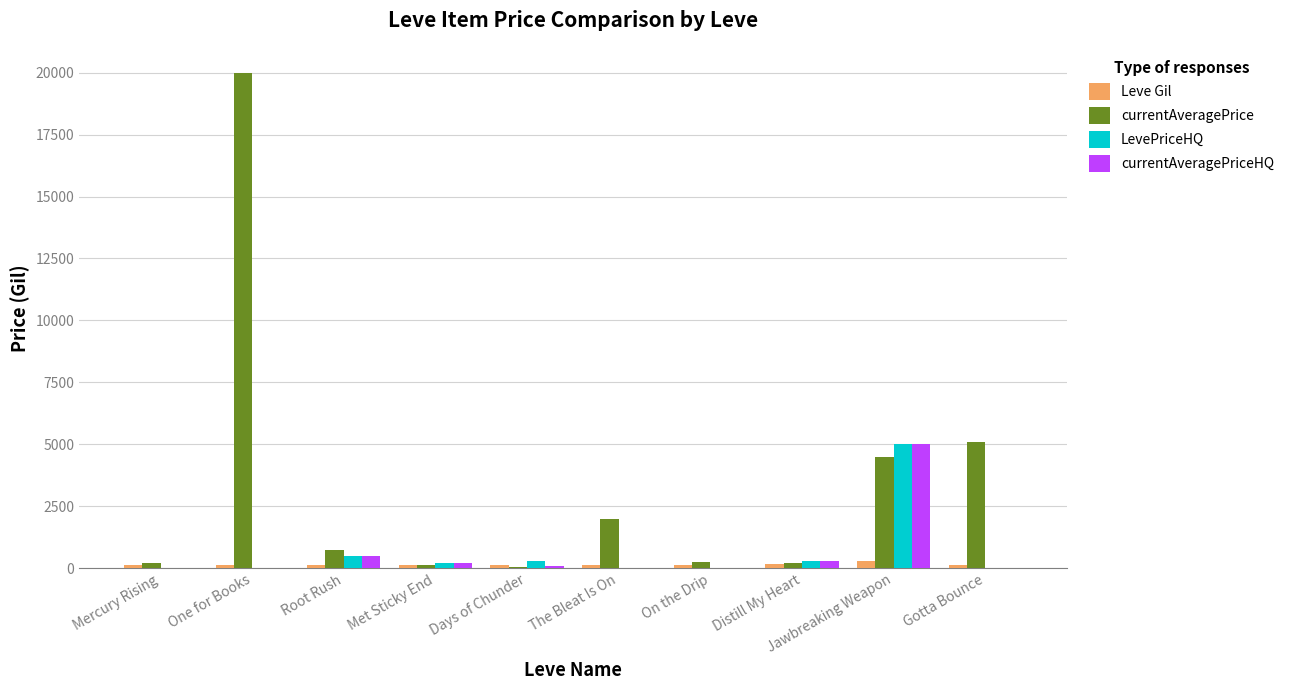

What are all the series names shown in the legend?

Leve Gil, currentAveragePrice, LevePriceHQ, currentAveragePriceHQ